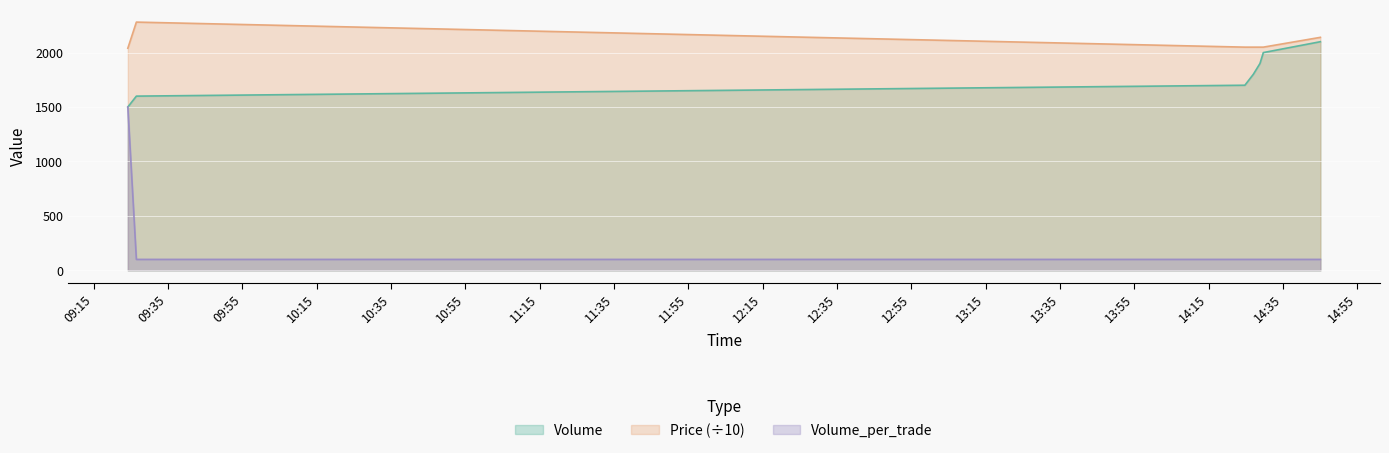

List the series in order of their peak value, lowest first.

Volume_per_trade, Volume, Price (÷10)